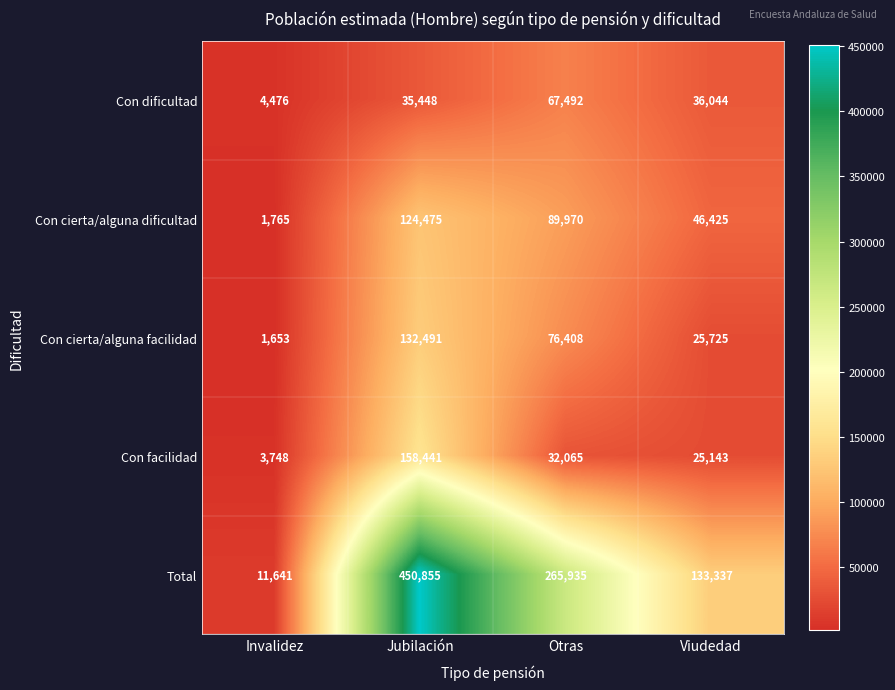

Reading left to right, list all the values displayed in this chart.

Con dificultad: Invalidez=4476	Jubilación=35448	Otras=67492	Viudedad=36044
Con cierta/alguna dificultad: Invalidez=1765	Jubilación=124475	Otras=89970	Viudedad=46425
Con cierta/alguna facilidad: Invalidez=1653	Jubilación=132491	Otras=76408	Viudedad=25725
Con facilidad: Invalidez=3748	Jubilación=158441	Otras=32065	Viudedad=25143
Total: Invalidez=11641	Jubilación=450855	Otras=265935	Viudedad=133337